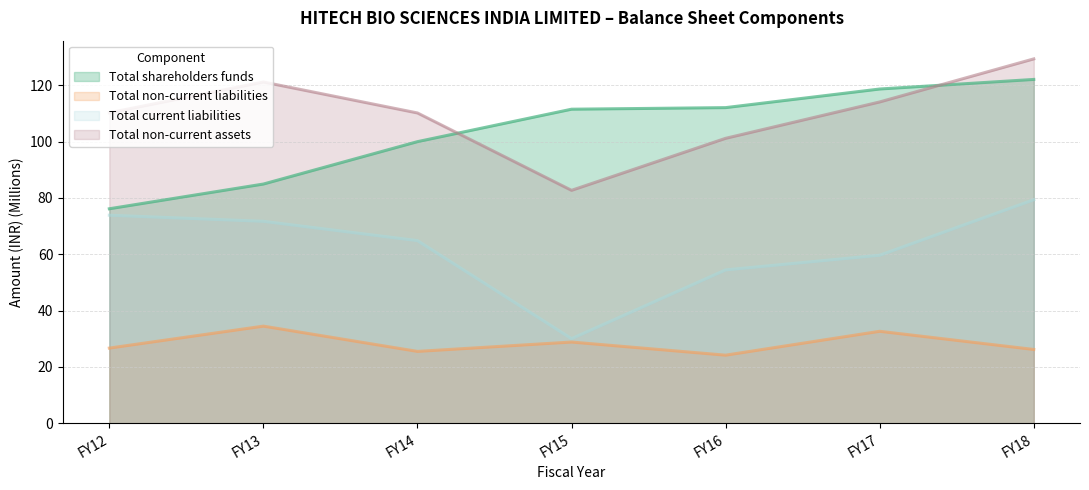

The value of Total non-current liabilities at FY13 is 57.1. True or false?

False